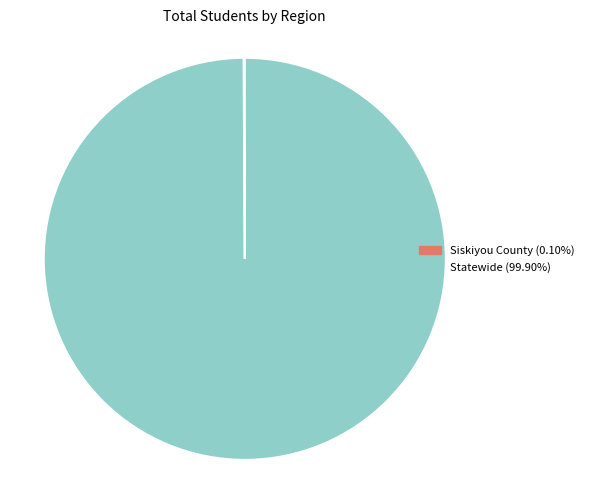

What is the largest slice in the pie chart?

Statewide